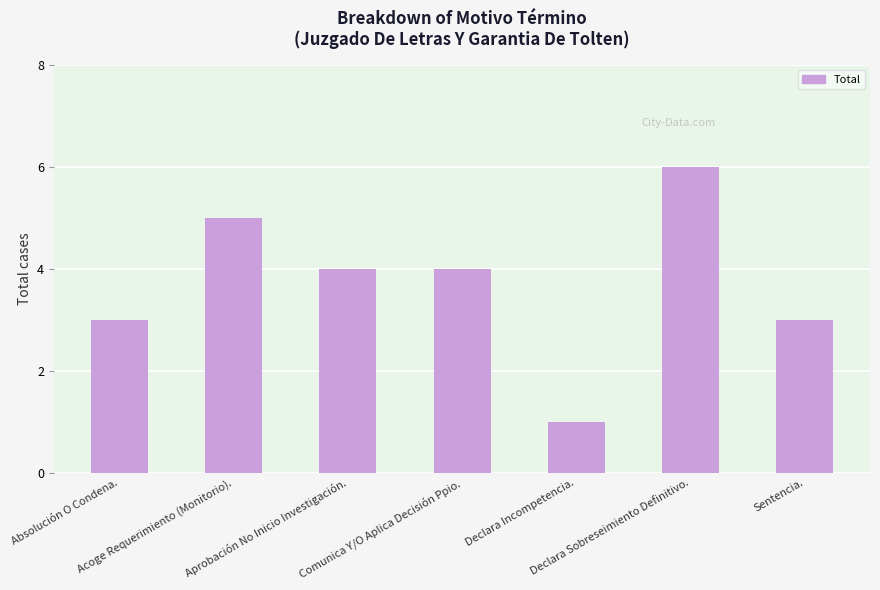

Read the value at Declara Sobreseimiento Definitivo..

6